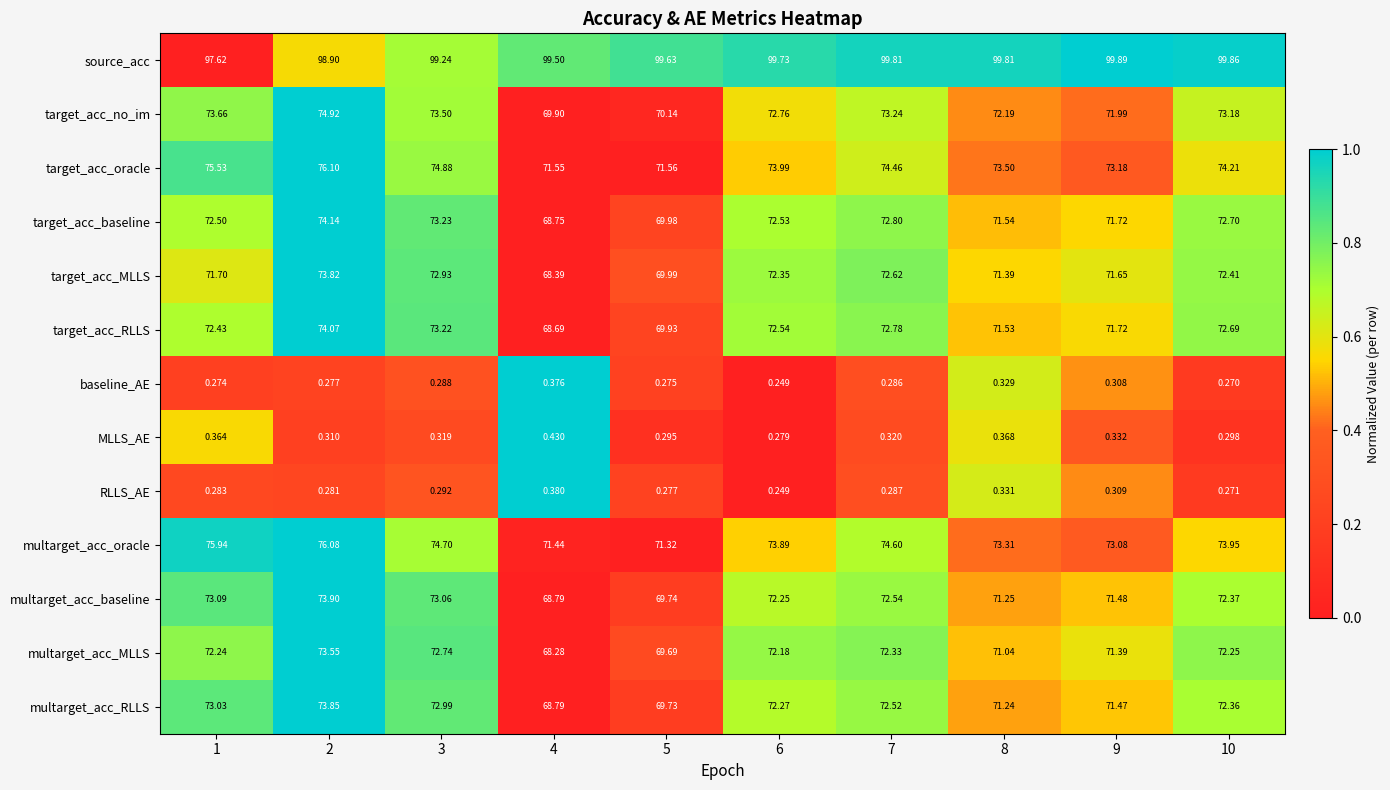

Between 5 and 8, which series saw the biggest shift?

target_acc_no_im